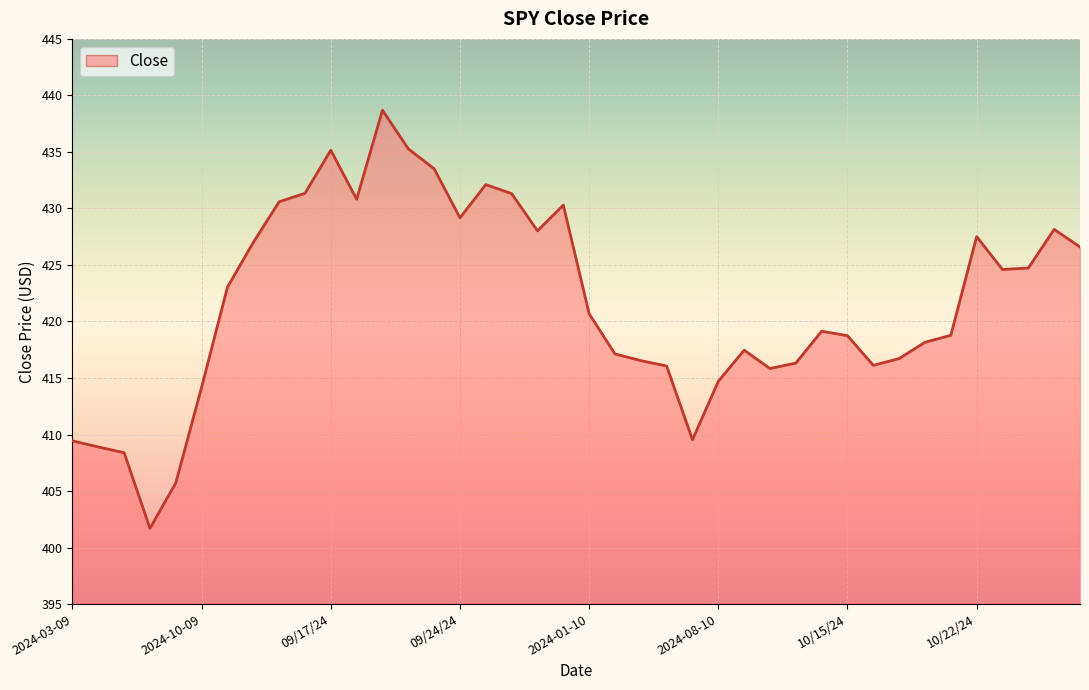

What is the smallest value displayed?

401.7